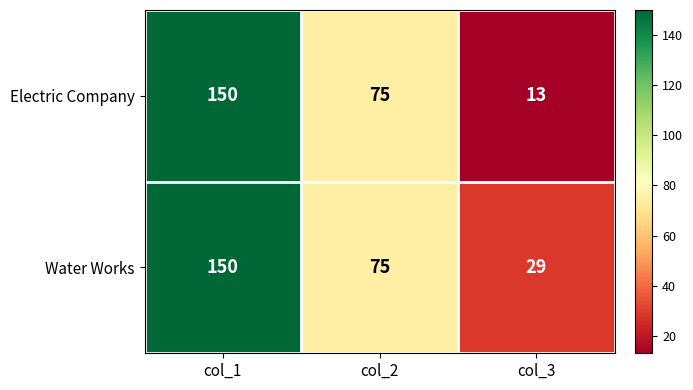

Rank the series at col_3 from lowest to highest value.

Electric Company, Water Works